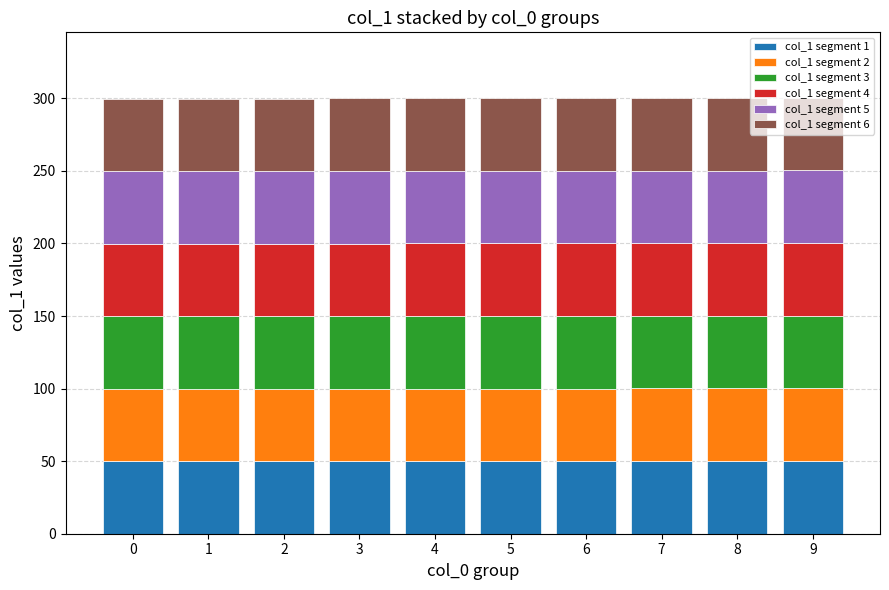

How many bars are there in total?

10